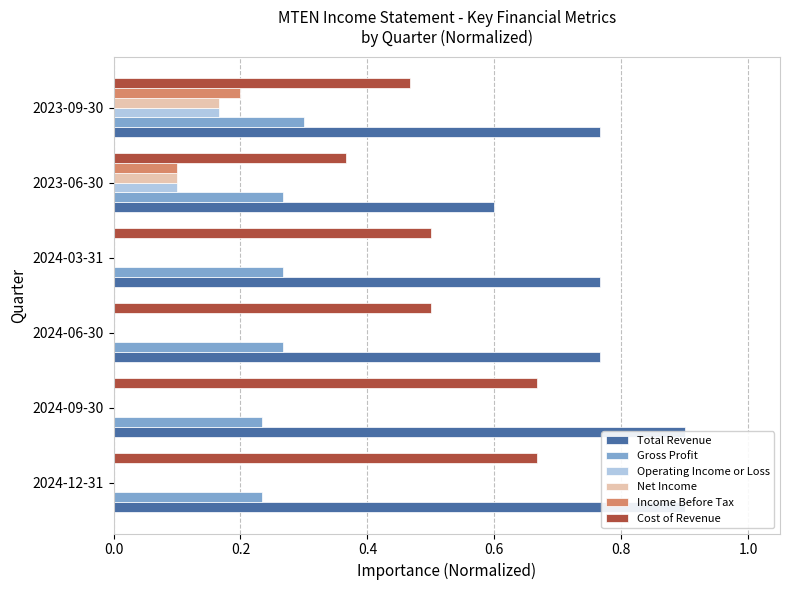

Reading right to left, list all the values displayed in this chart.

Total Revenue: 0.8	0.6	0.8	0.8	0.9	0.9
Gross Profit: 0.3	0.3	0.3	0.3	0.2	0.2
Operating Income or Loss: 0.2	0.1	0.0	0.0	0.0	0.0
Net Income: 0.2	0.1	0.0	0.0	0.0	0.0
Income Before Tax: 0.2	0.1	0.0	0.0	0.0	0.0
Cost of Revenue: 0.5	0.4	0.5	0.5	0.7	0.7